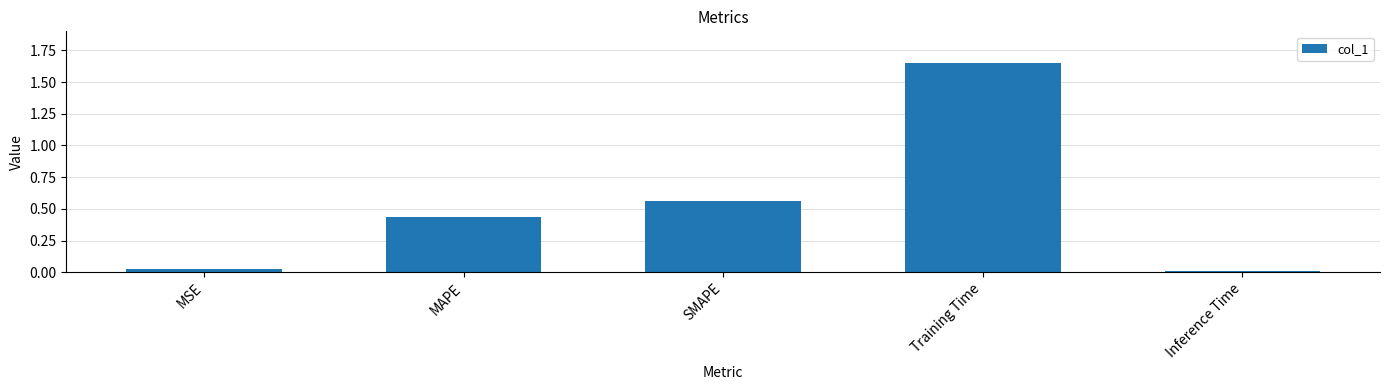

Is it true that the value at SMAPE is 0.9?

False